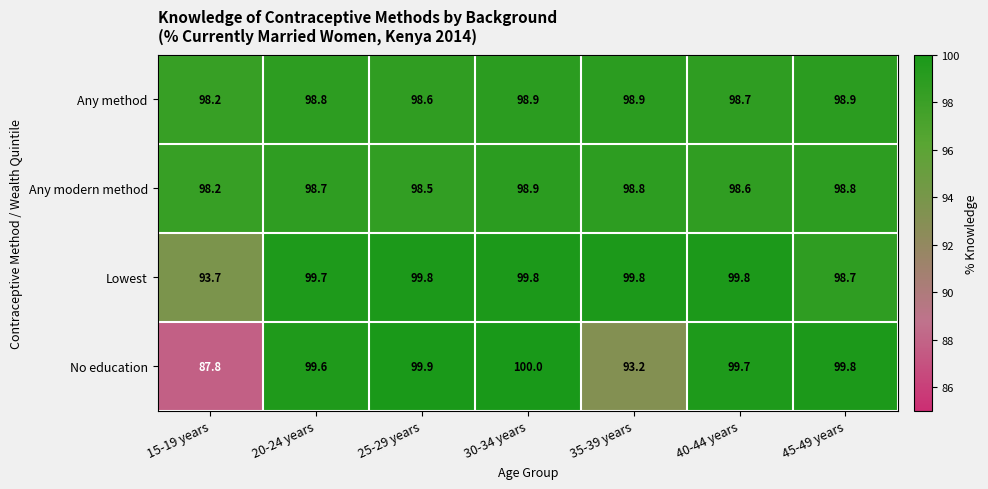

What is the difference between the maximum and minimum values in the No education series?

12.2